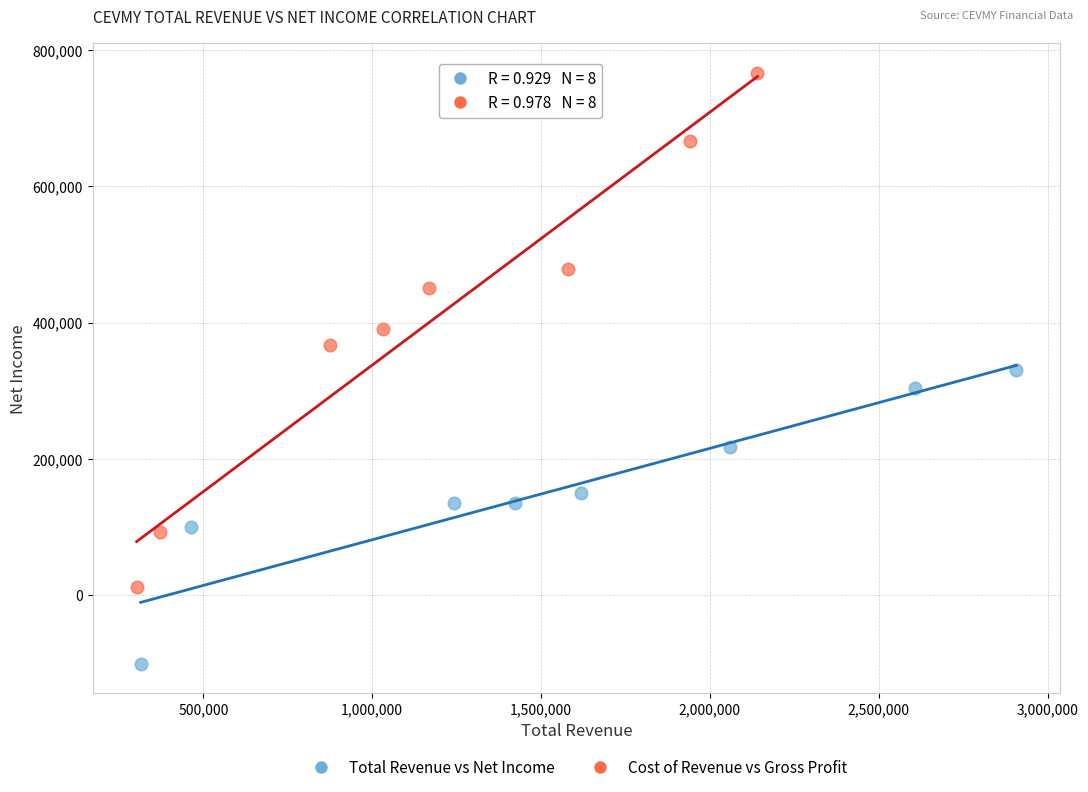

Which series reaches the minimum Y coordinate?

Total Revenue vs Net Income